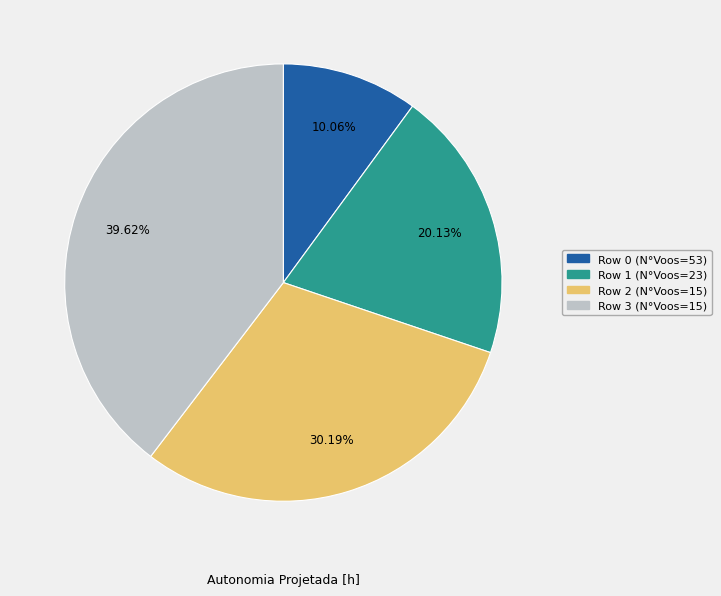

Combined, do Row 1 (N°Voos=23) and Row 3 (N°Voos=15) account for over 50%?

Yes